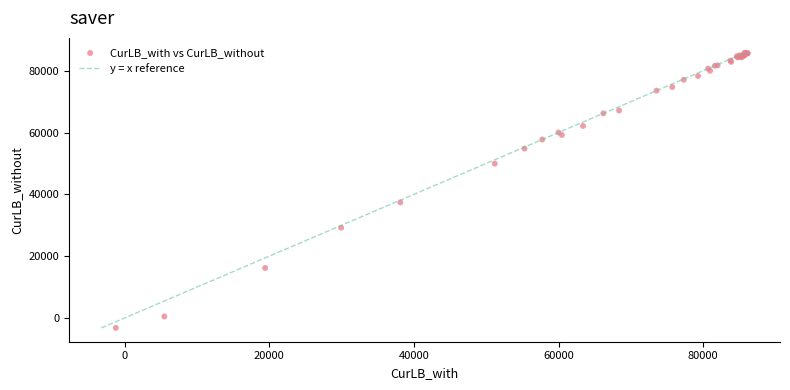

What Y value in the scatter plot is closest to 41288?

37380.3